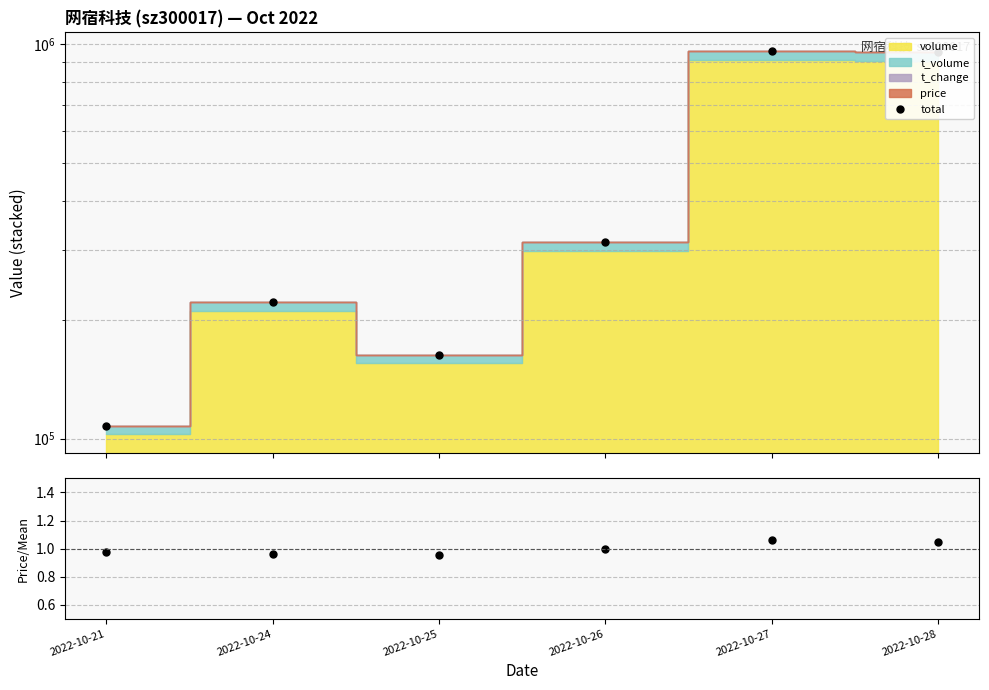

The price/mean series shows 1.5 at 2022-10-21. True or false?

False